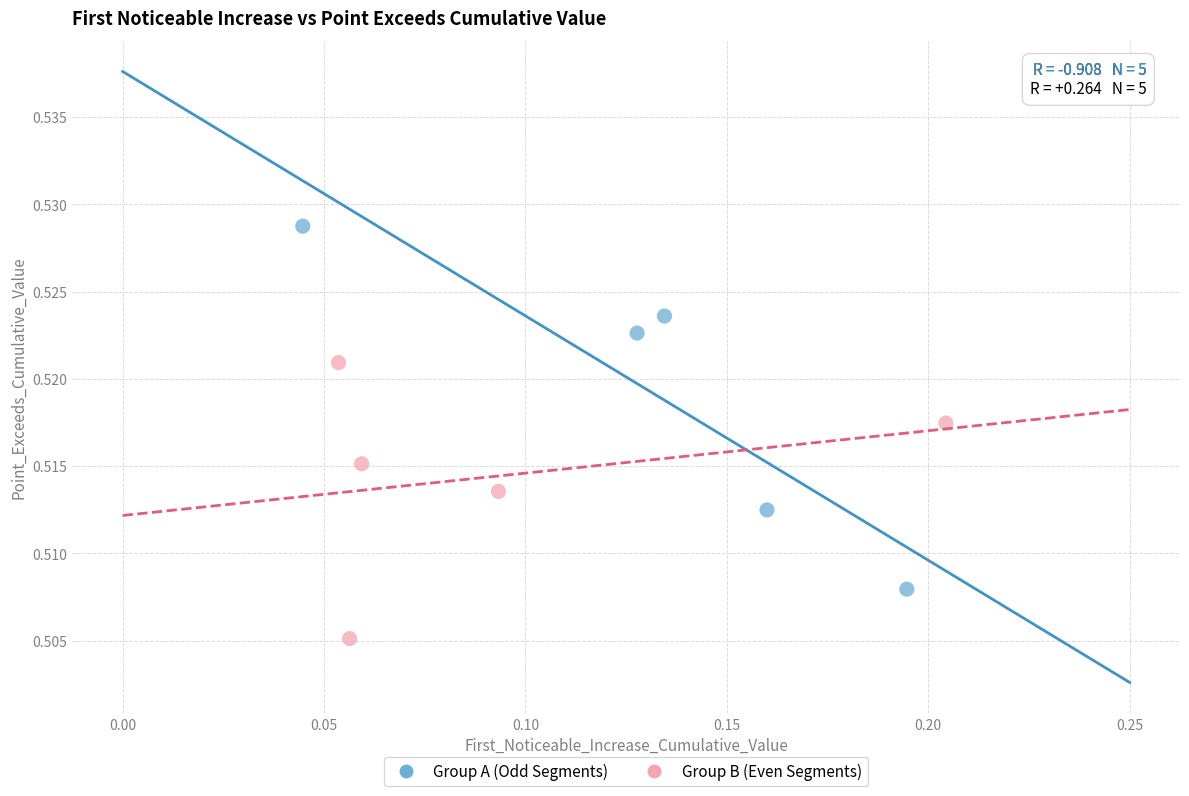

What are all the series names shown in the legend?

Group A (Odd Segments), Group B (Even Segments)